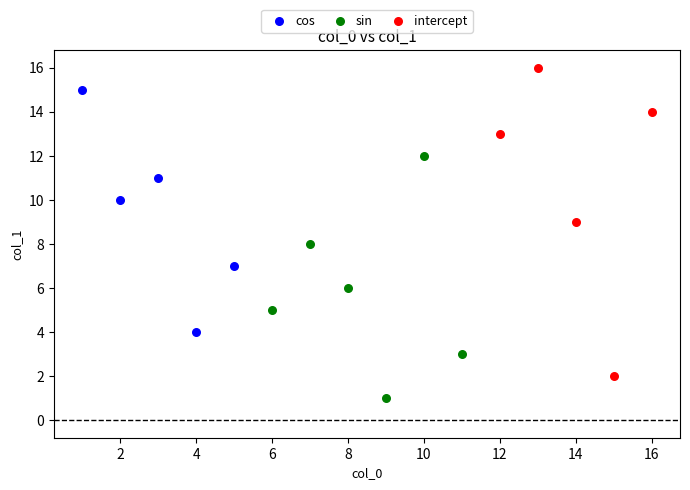

Which series contains the lowest Y value?

sin